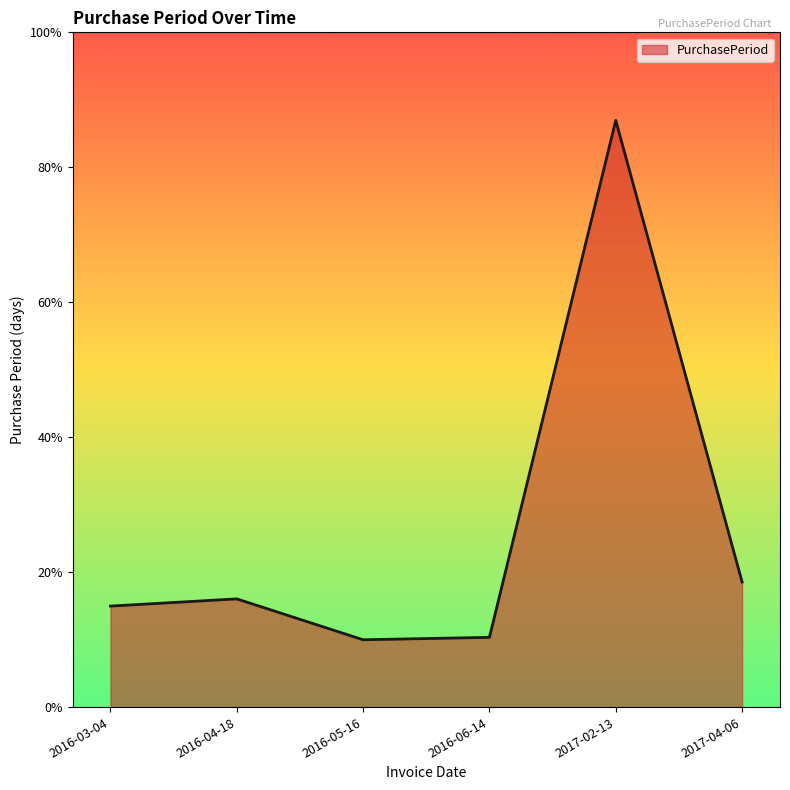

Is this an area chart (filled region under the line)?

Yes